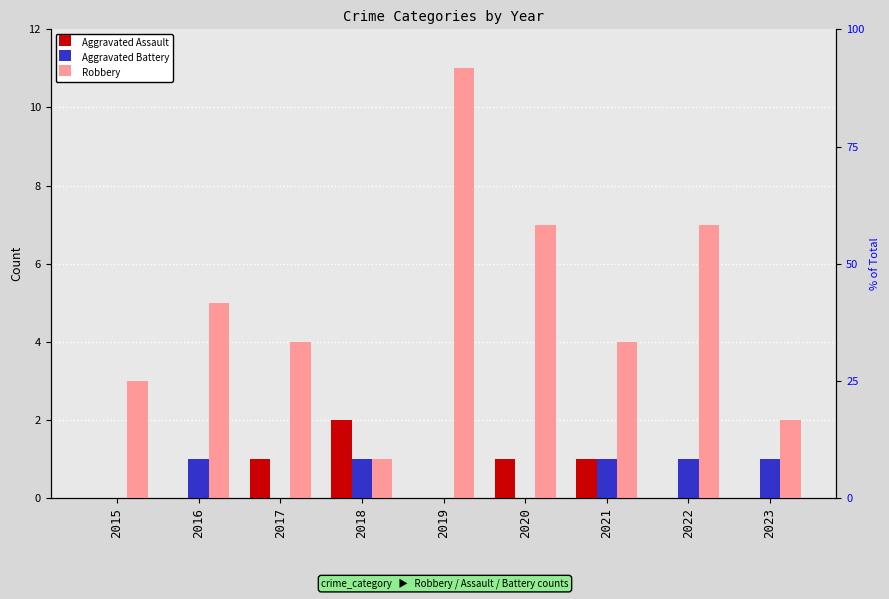

Are the bars horizontal?

No